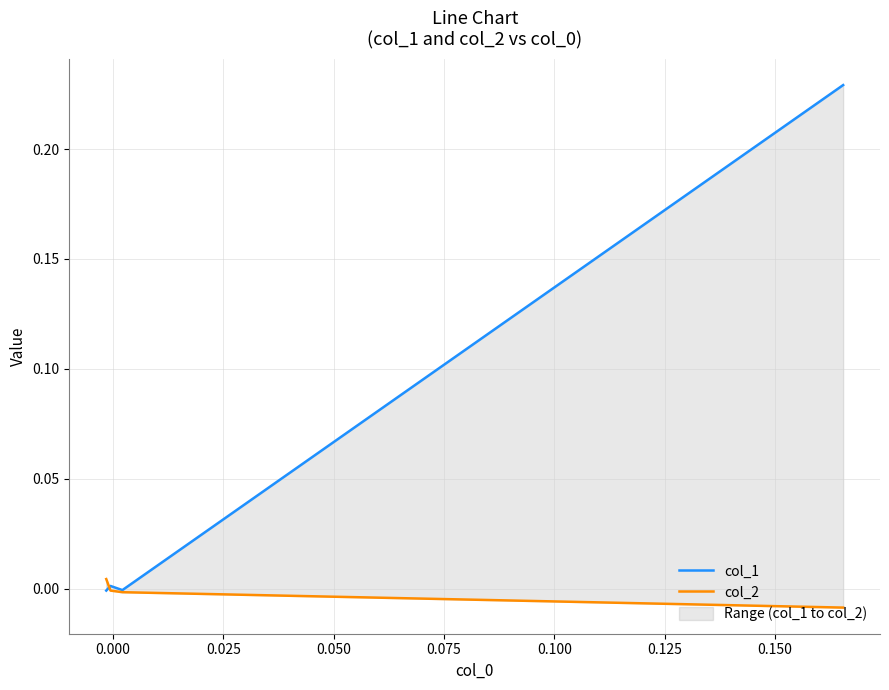

Rank the series at 0.025 from lowest to highest value.

col_2, col_1